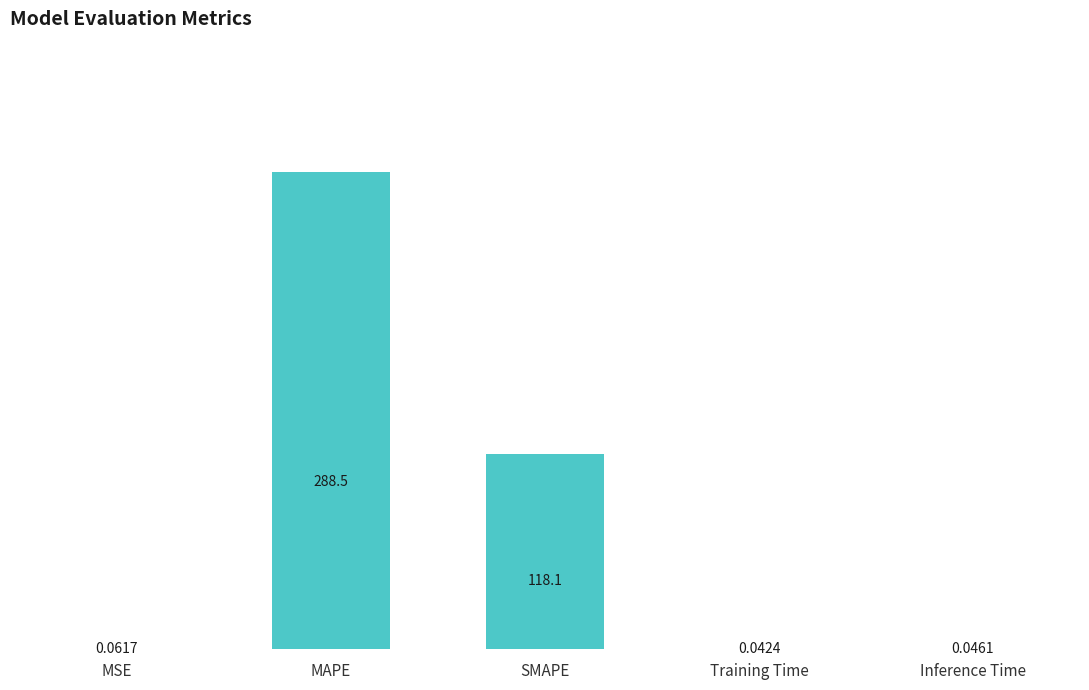

Are the bars horizontal?

No